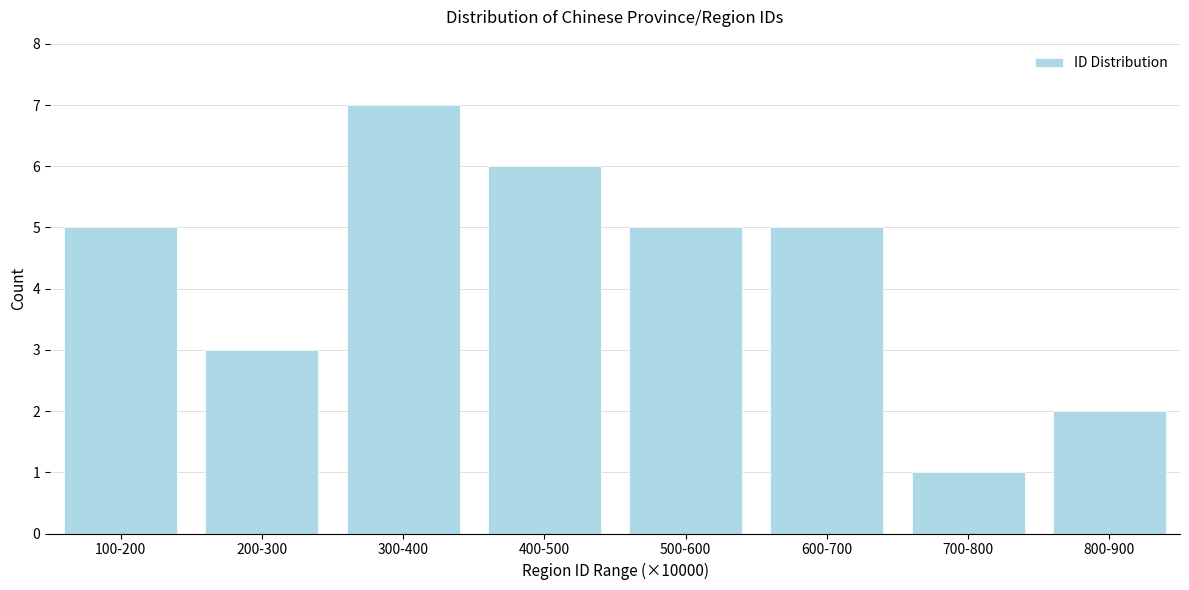

Reading right to left, transcribe all the data shown in this chart.

800-900=2	700-800=1	600-700=5	500-600=5	400-500=6	300-400=7	200-300=3	100-200=5